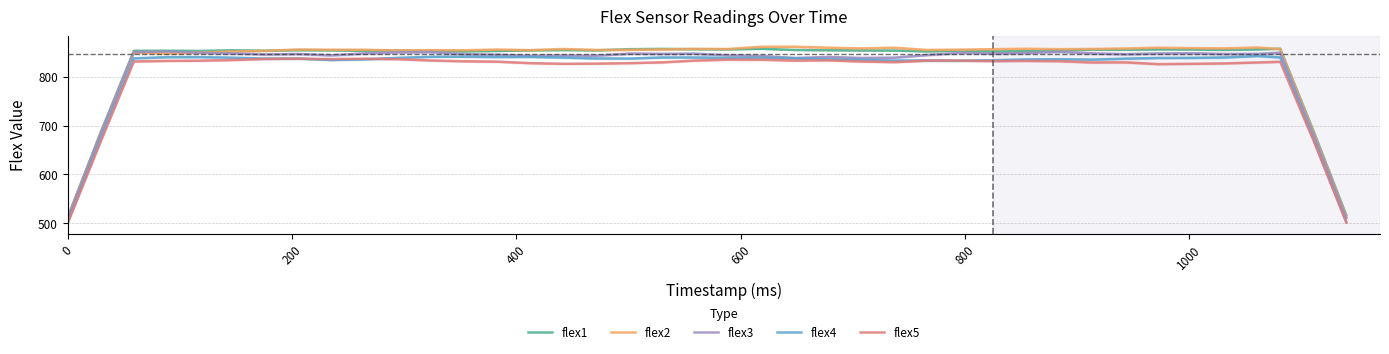

What is the minimum value for flex5?

499.8